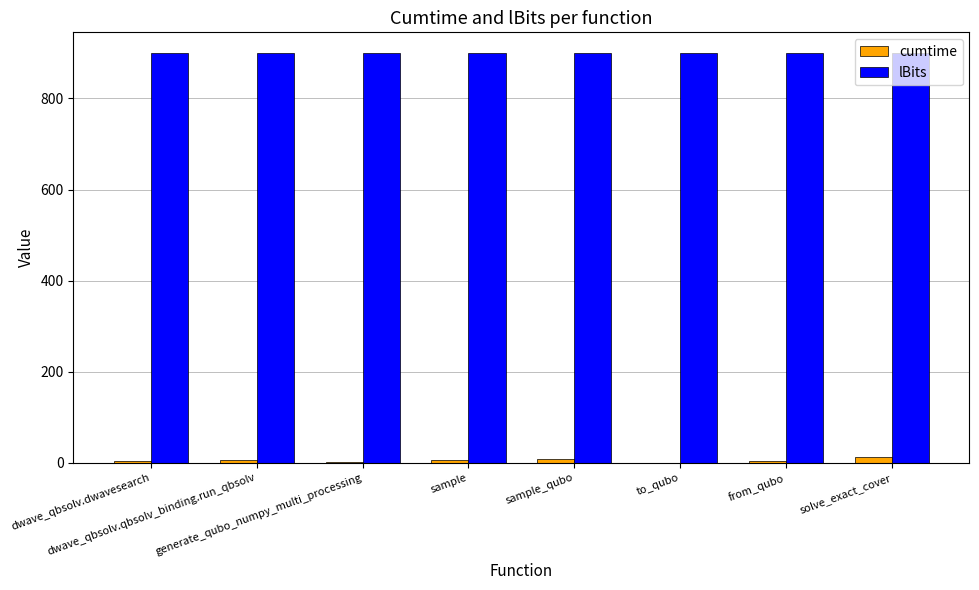

True or false: cumtime has a value of 0.3 at to_qubo.

True